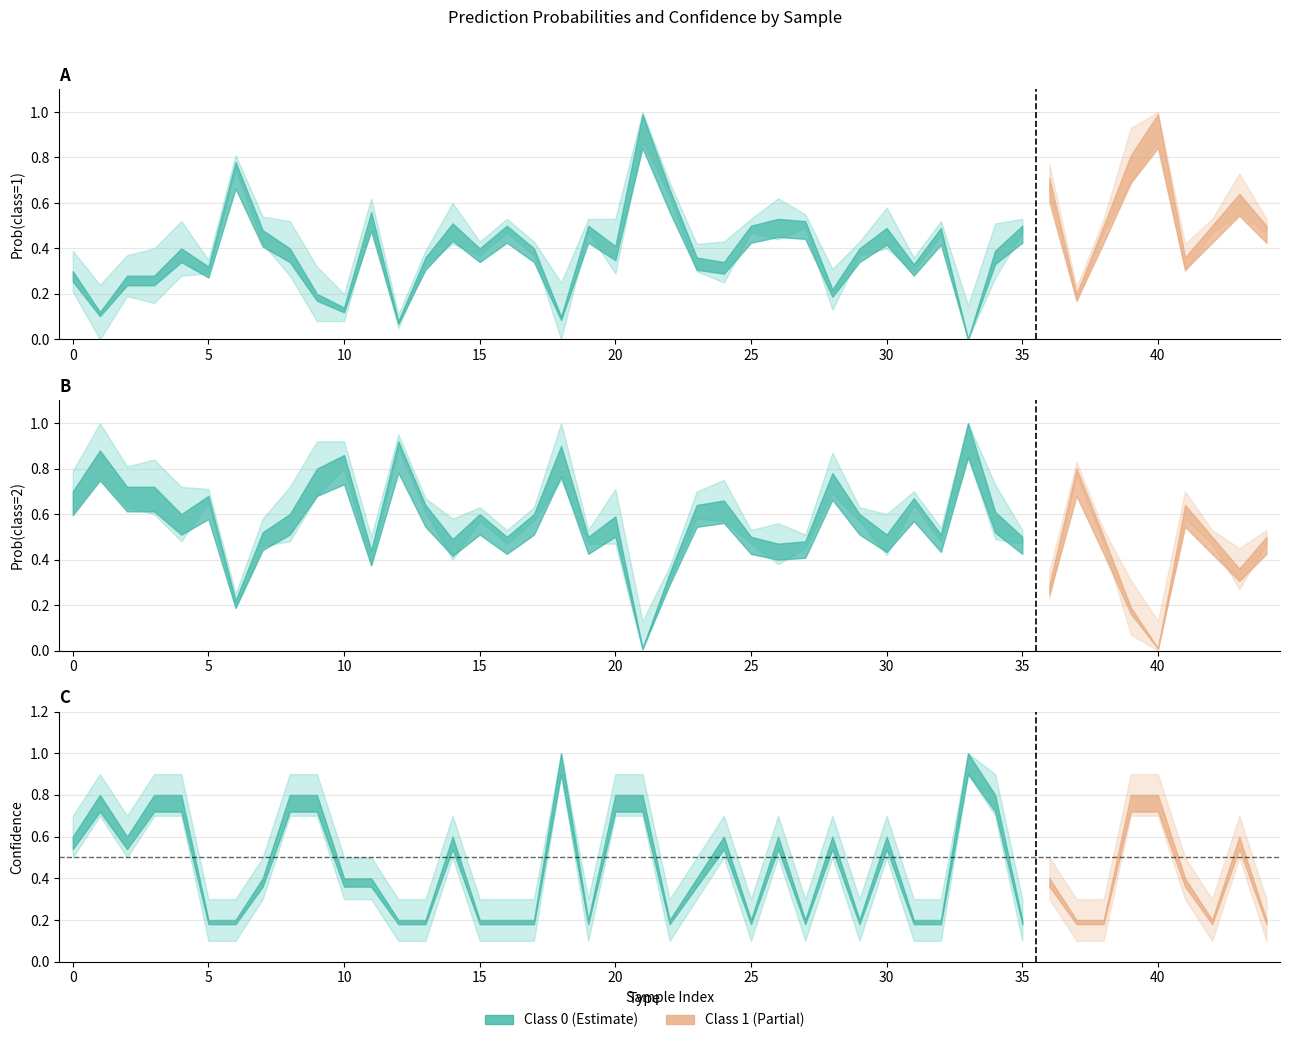

List the series in order of their overall mean, highest first.

Class 0 - Prob(2), Class 0 - Confidence, Class 0 - Prob(1)